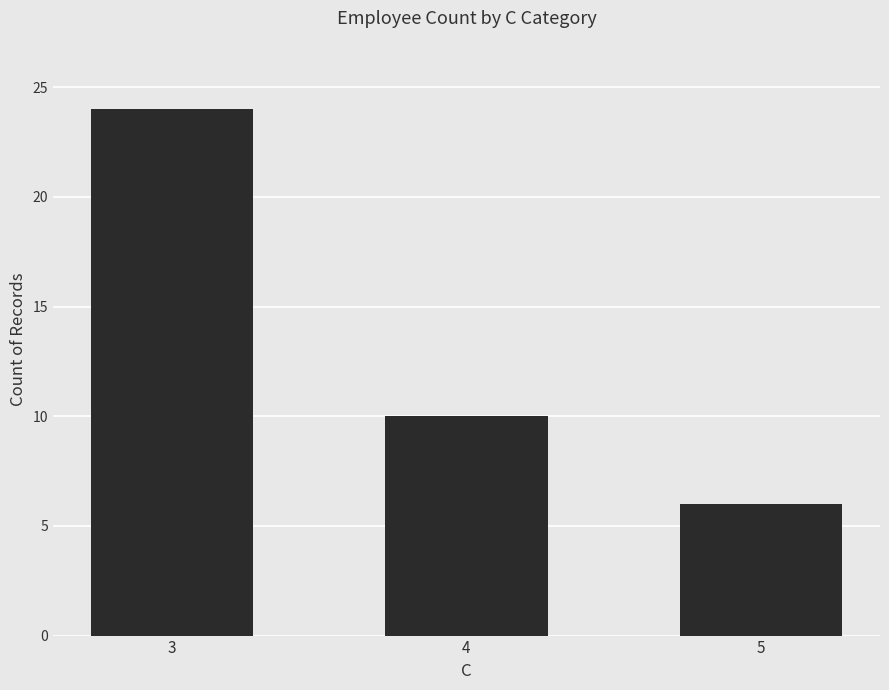

What is the greatest value displayed?

24